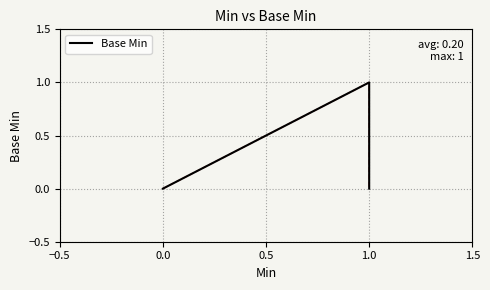

Is it true that the value at 0.0 is 0?

True